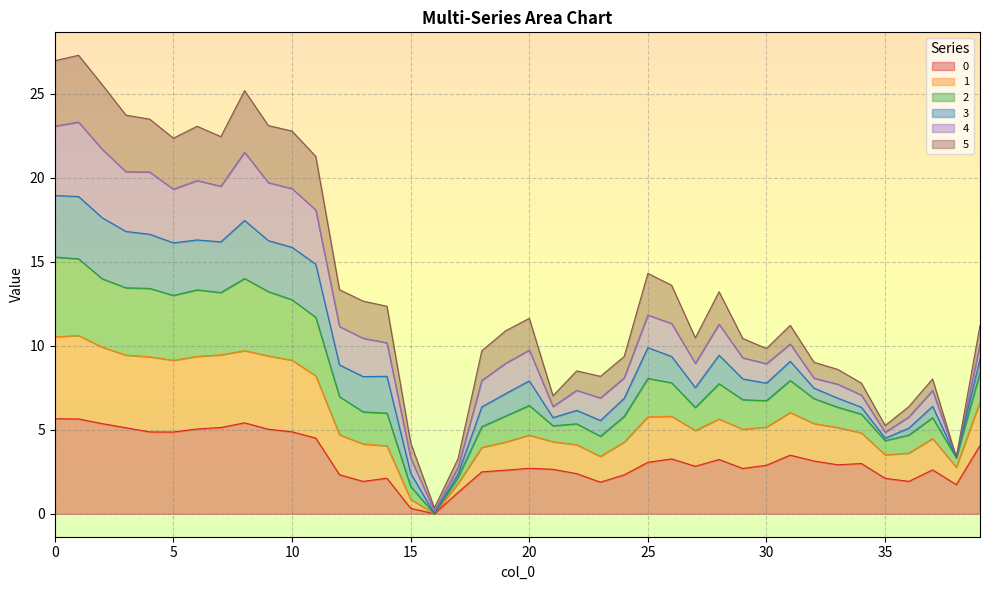

What is the maximum value for 0?

5.7